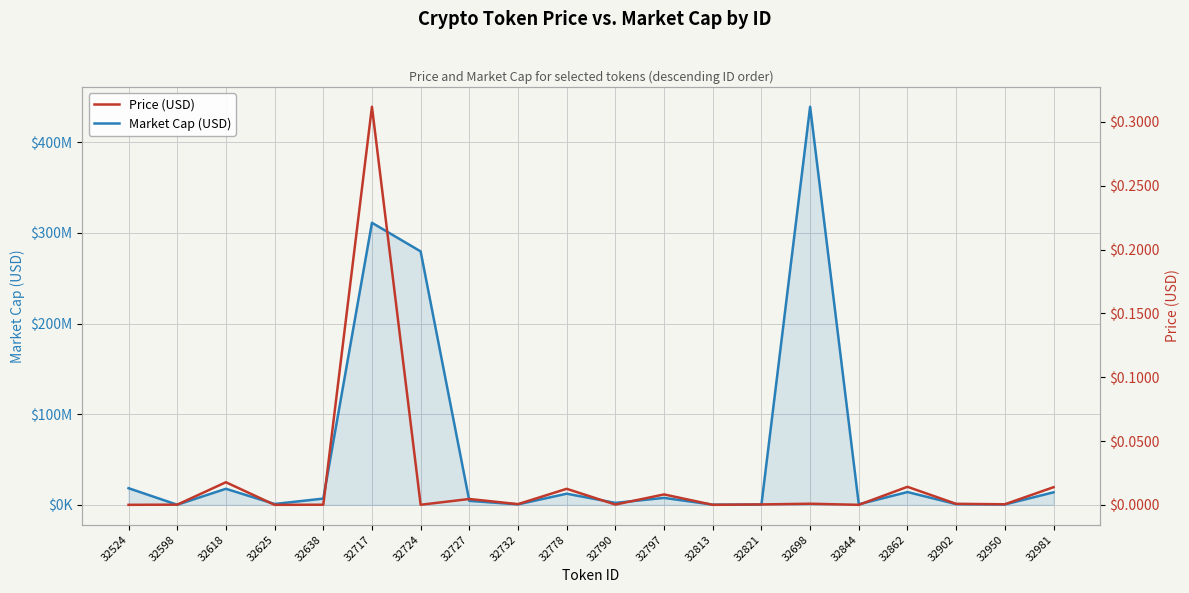

What value does the Market Cap (USD) series have at 32698?

439164927.5